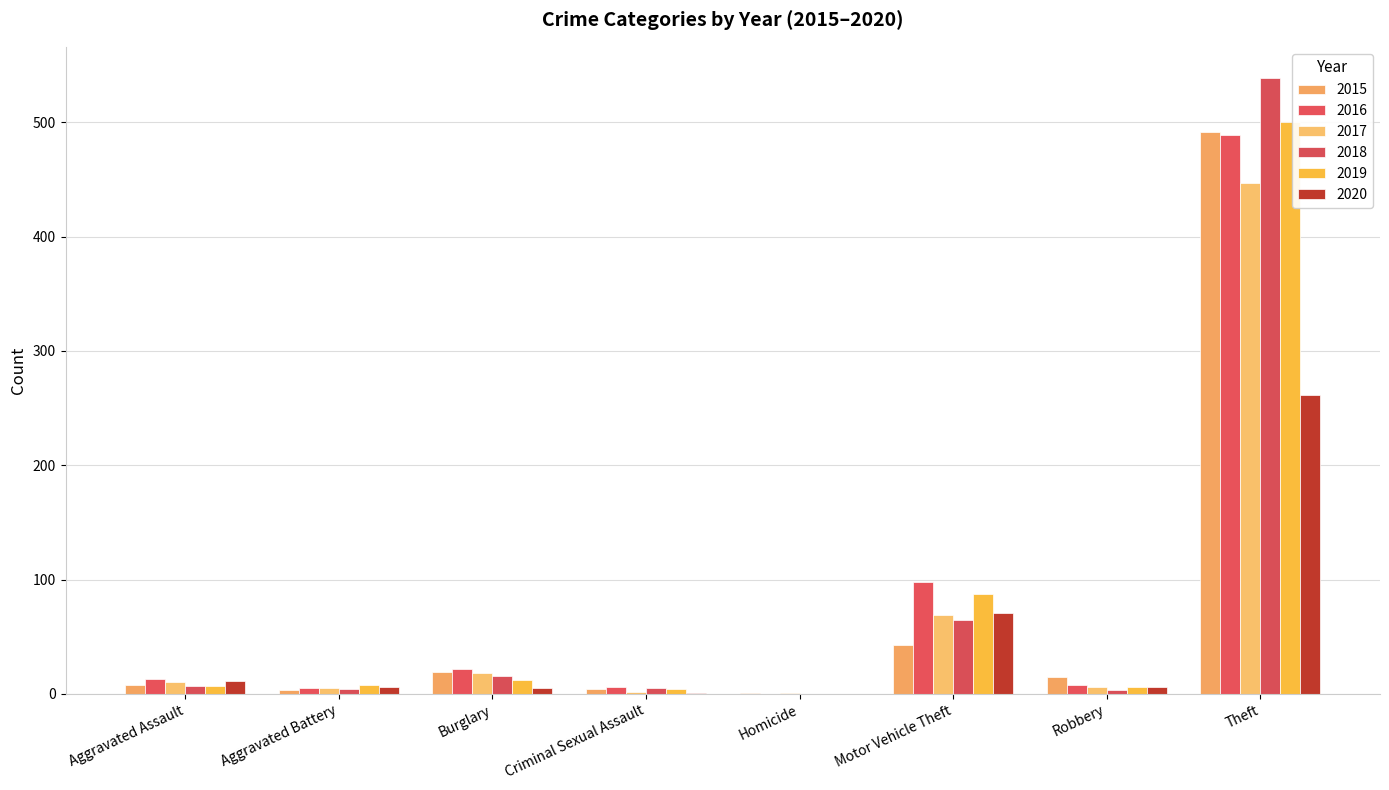

The value of 2019 at Aggravated Assault is 2. True or false?

False